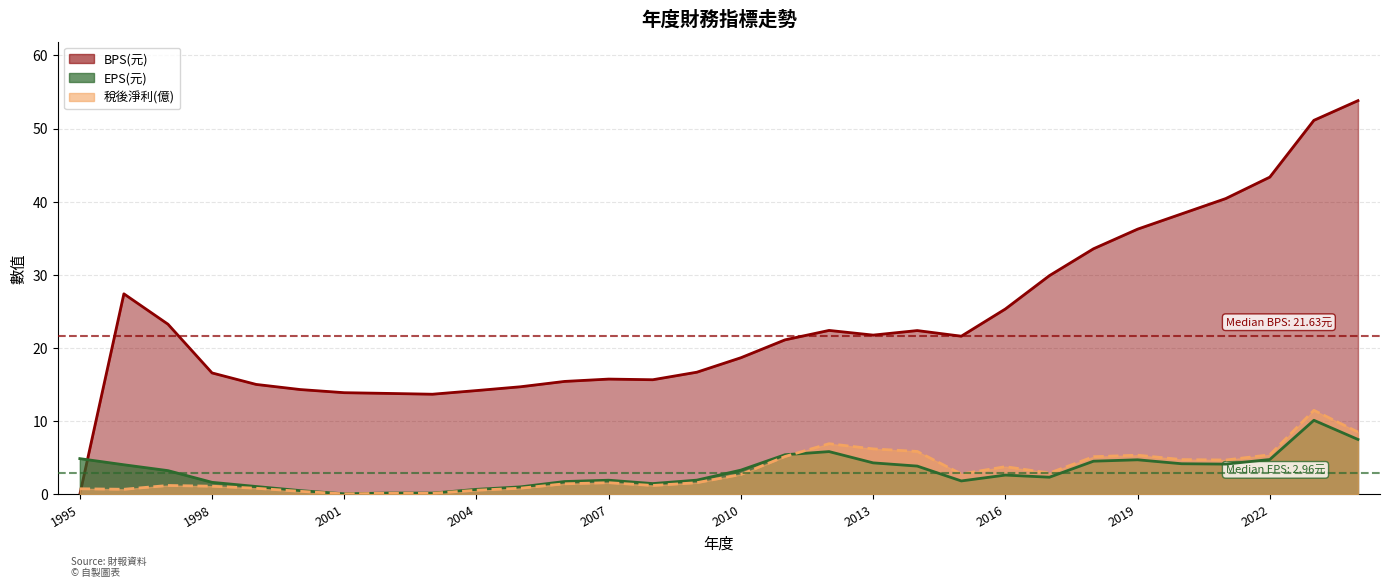

Reading left to right, what are all the values shown in this chart?

EPS(元): 1995=4.9	1996=4.1	1997=3.3	1998=1.7	1999=1.1	2000=0.5	2001=0.1	2002=0.2	2003=0.2	2004=0.7	2005=1.0	2006=1.8	2007=1.9	2008=1.5	2009=2.0	2010=3.3	2011=5.4	2012=5.9	2013=4.3	2014=3.9	2015=1.9	2016=2.6	2017=2.4	2018=4.5	2019=4.7	2020=4.2	2021=4.2	2022=4.8	2023=10.1	2024=7.5
稅後淨利(億): 1995=0.8	1996=0.7	1997=1.2	1998=1.1	1999=0.8	2000=0.4	2001=0.1	2002=0.2	2003=0.2	2004=0.6	2005=0.9	2006=1.5	2007=1.6	2008=1.2	2009=1.6	2010=2.7	2011=5.2	2012=6.9	2013=6.2	2014=5.9	2015=2.8	2016=3.8	2017=2.9	2018=5.2	2019=5.4	2020=4.8	2021=4.7	2022=5.4	2023=11.5	2024=8.5
BPS(元): 1995=0.0	1996=27.4	1997=23.3	1998=16.6	1999=15.0	2000=14.3	2001=13.9	2002=13.8	2003=13.7	2004=14.2	2005=14.7	2006=15.4	2007=15.8	2008=15.7	2009=16.7	2010=18.7	2011=21.1	2012=22.4	2013=21.8	2014=22.4	2015=21.6	2016=25.4	2017=29.9	2018=33.6	2019=36.3	2020=38.4	2021=40.4	2022=43.4	2023=51.1	2024=53.8